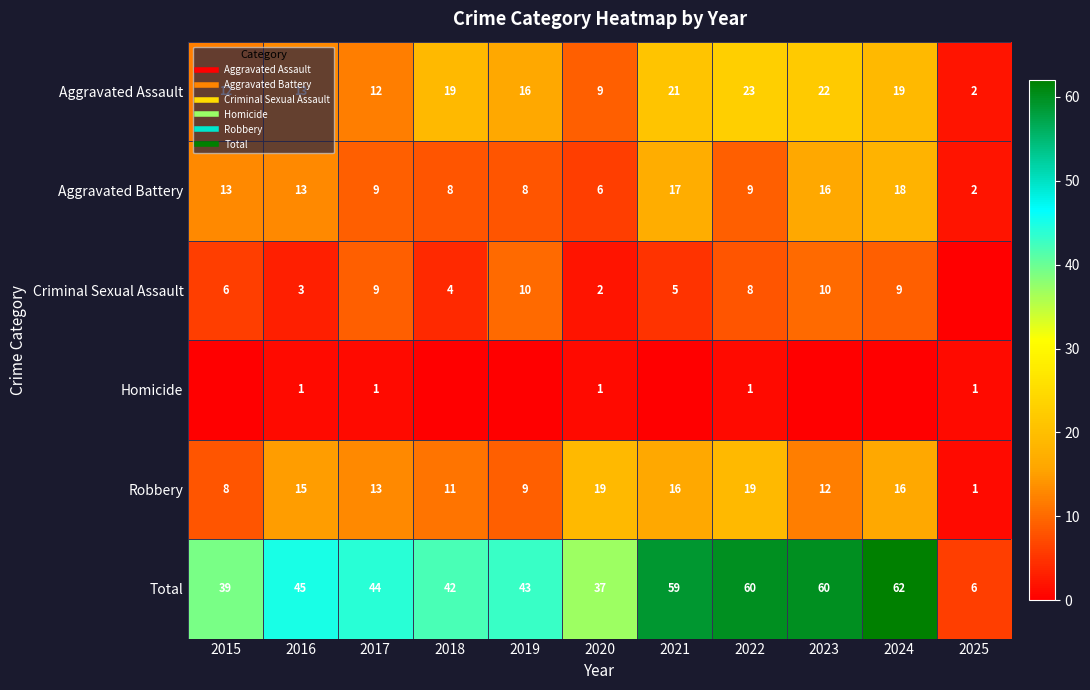

How many categories are shown in the chart?

11